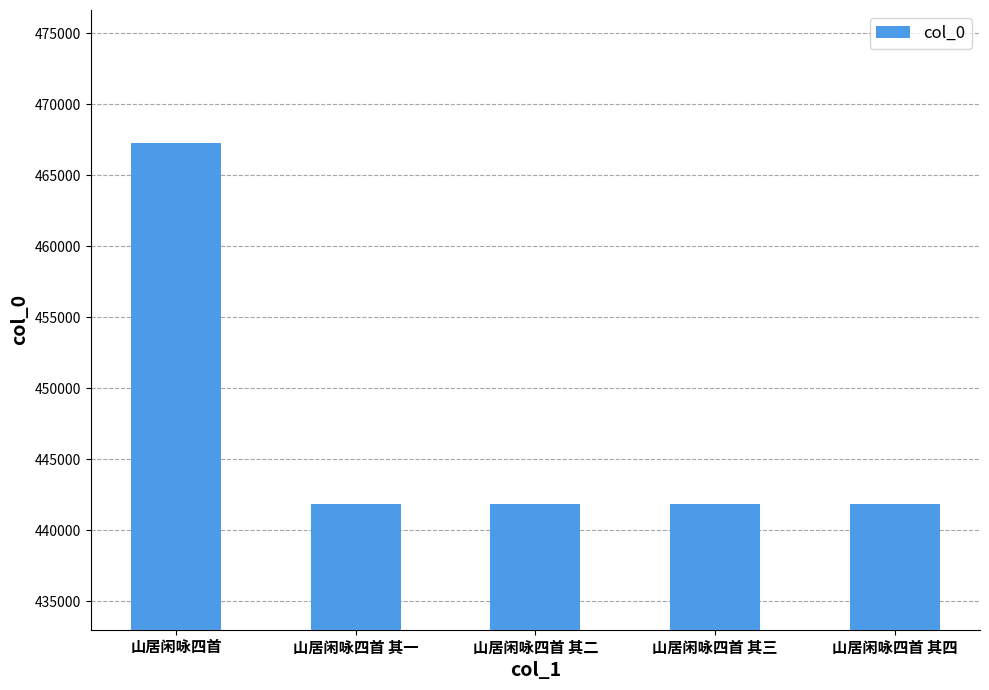

Which category has the highest value across all series?

山居闲咏四首